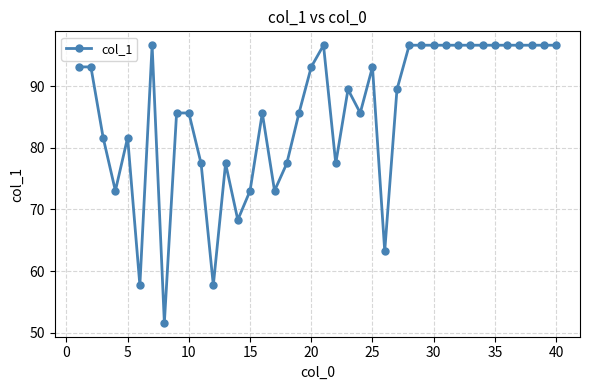

Reading left to right, what are all the values shown in this chart?

93.1	93.1	81.6	73.0	81.6	57.7	96.6	51.6	85.6	85.6	77.5	57.7	77.5	68.3	73.0	85.6	73.0	77.5	85.6	93.1	96.6	77.5	89.4	85.6	93.1	63.2	89.4	96.6	96.6	96.6	96.6	96.6	96.6	96.6	96.6	96.6	96.6	96.6	96.6	96.6